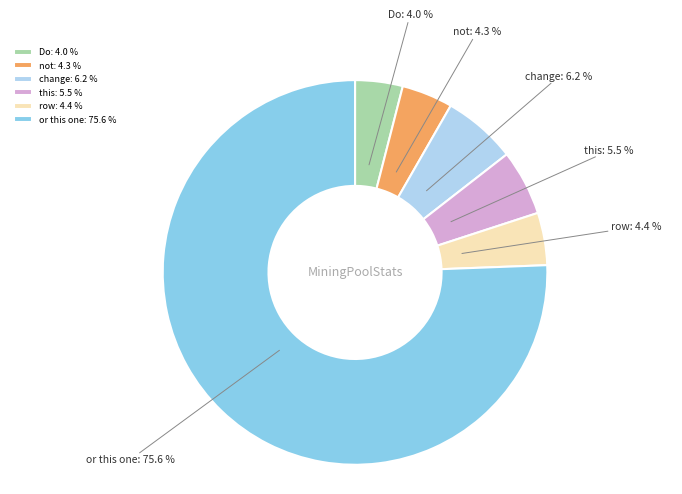

What is the largest slice in the pie chart?

or this one